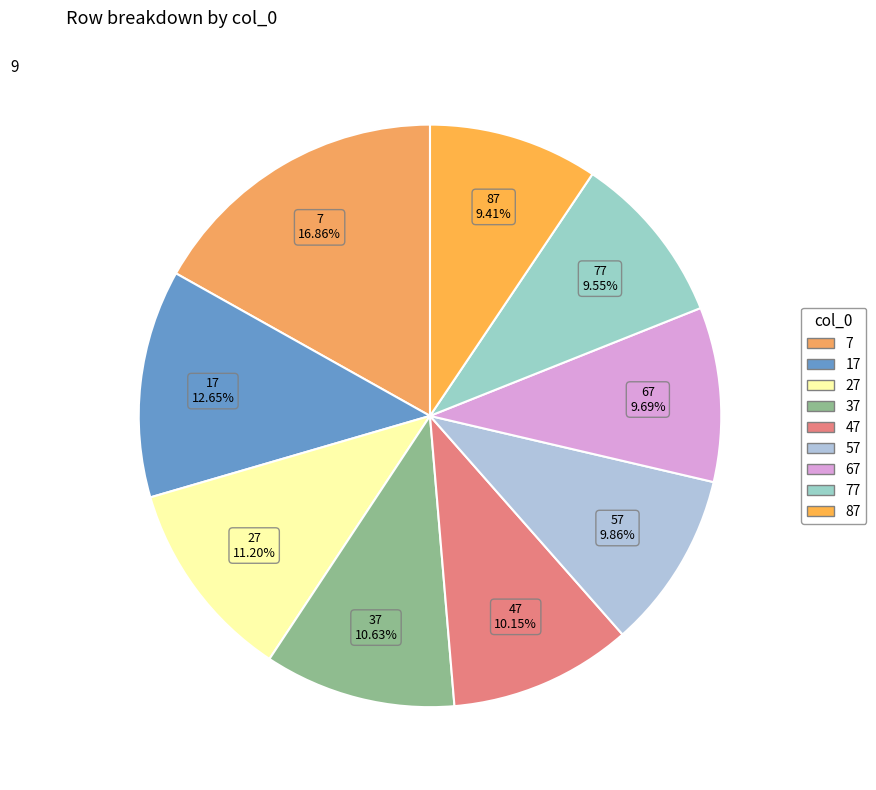

What is the total percentage of 37 and 67?

20.3%